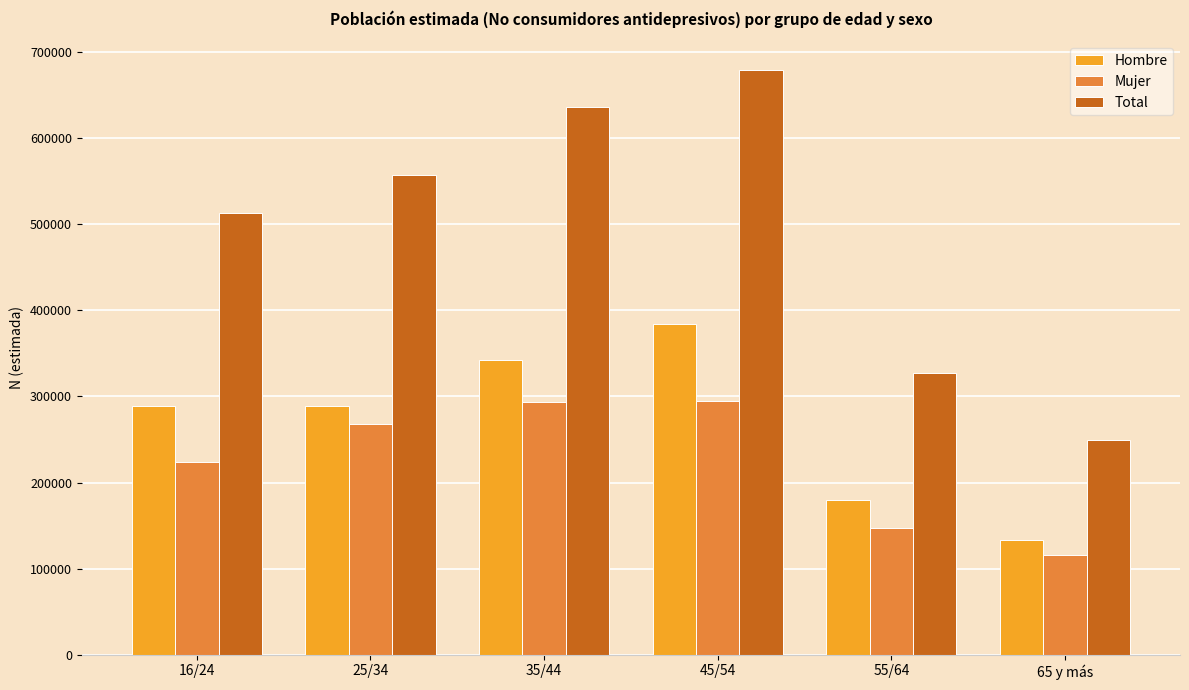

What is the difference between the maximum and minimum values in the Total series?

429646